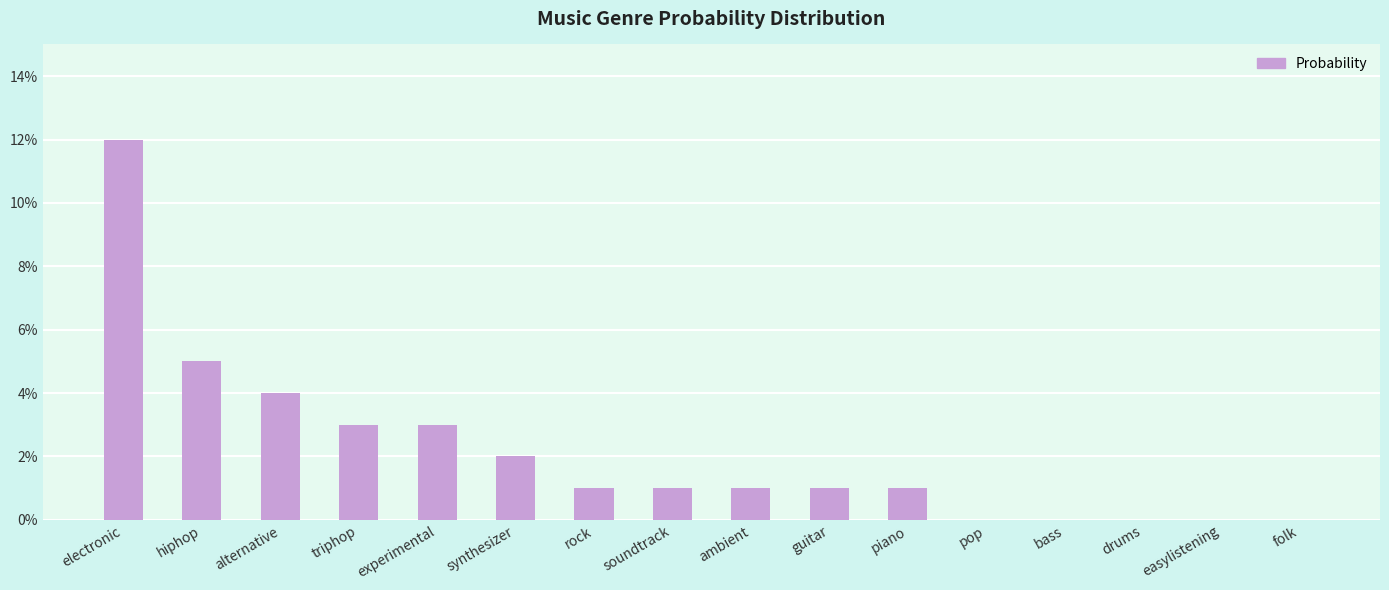

What is the label of the 14th bar from the right?

alternative